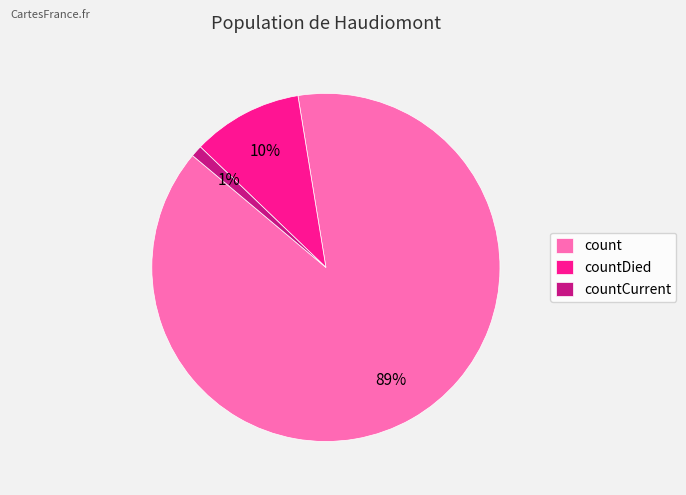

To the nearest percent, what is the combined percentage of countDied and count?

99%